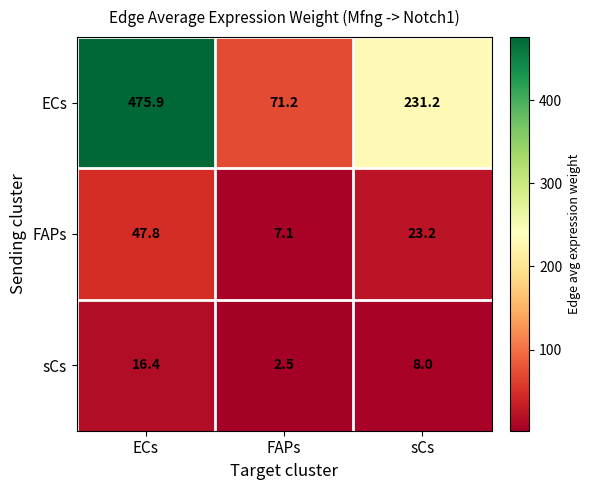

What is the total value across all series at sCs?

262.4